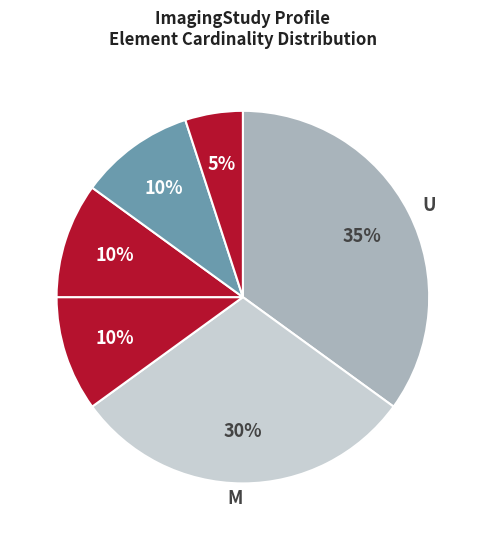

Which has a higher value, D or U?

U